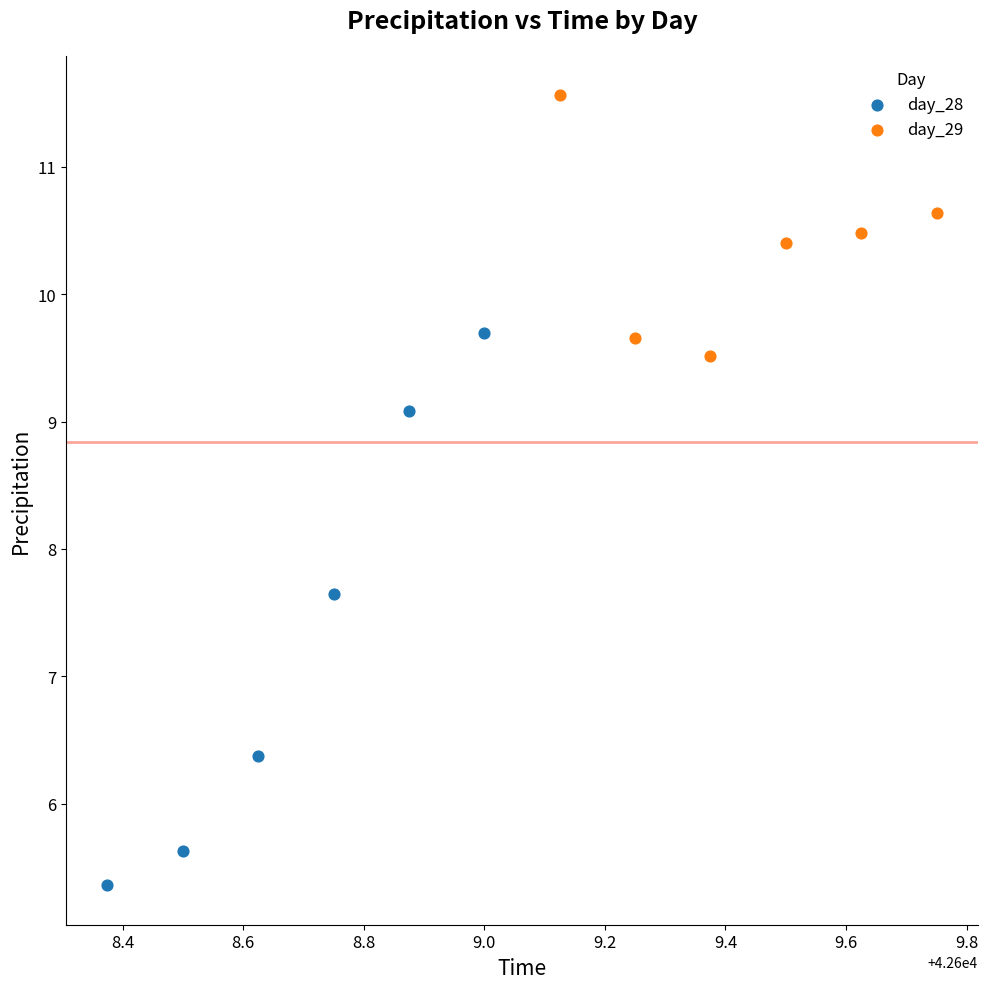

Which series has the widest spread of Y values?

day_28